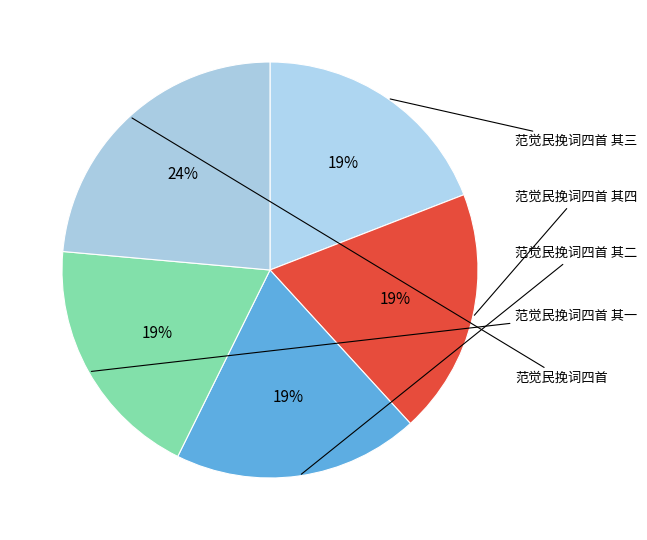

What percentage is the 范觉民挽词四首 其四 slice, to the nearest percent?

19%